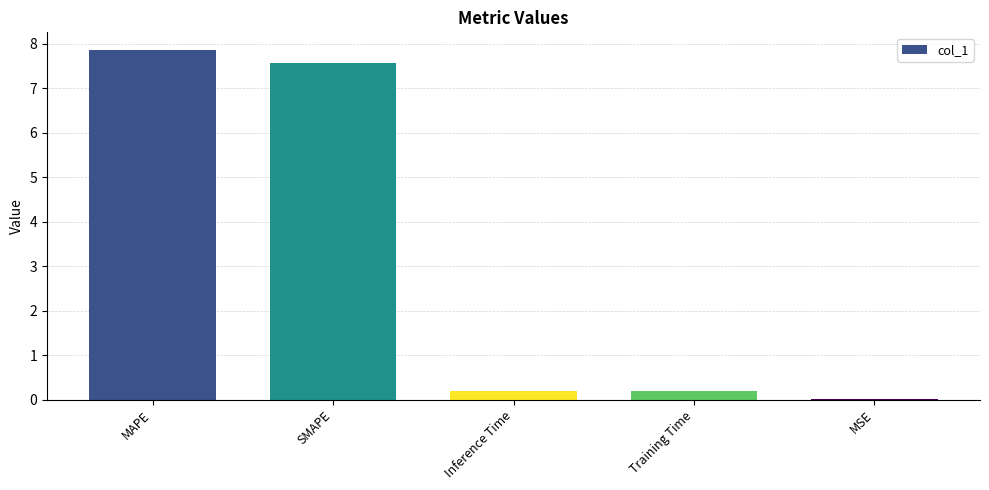

What is the sum of the values at Inference Time and SMAPE?

7.8